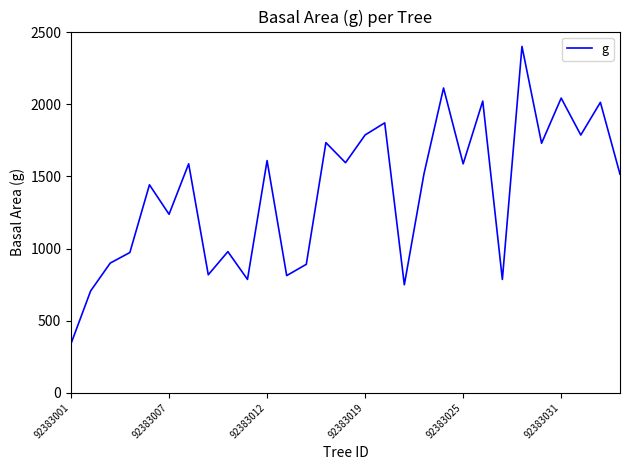

What is the difference between the maximum and minimum values?

2061.6